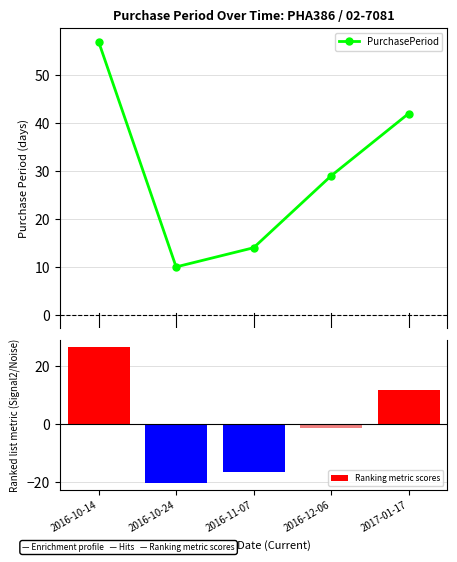

At which label does Ranking metric scores reach its peak?

2016-10-14